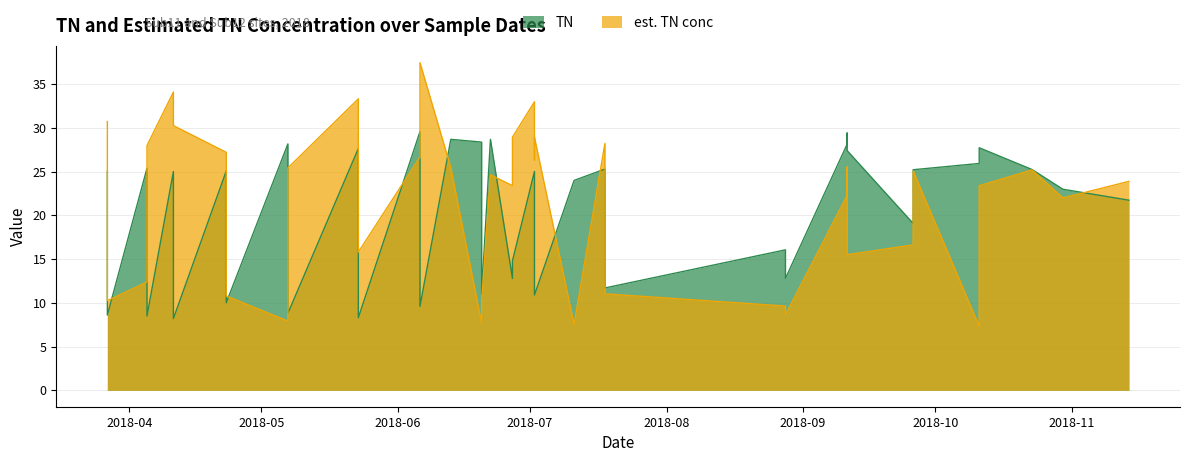

List the series in order of their peak value, lowest first.

TN, est. TN conc